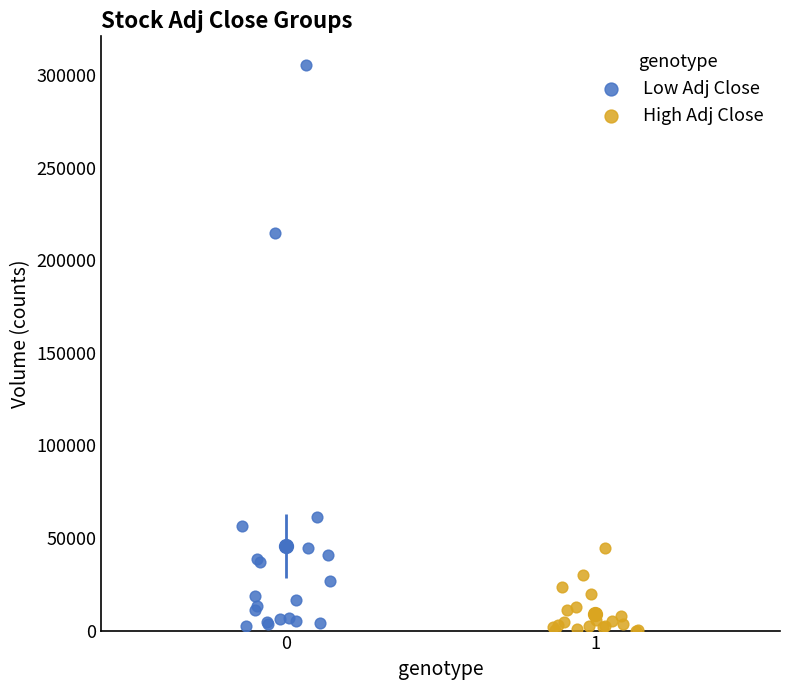

What are all the series names shown in the legend?

Low Adj Close, High Adj Close